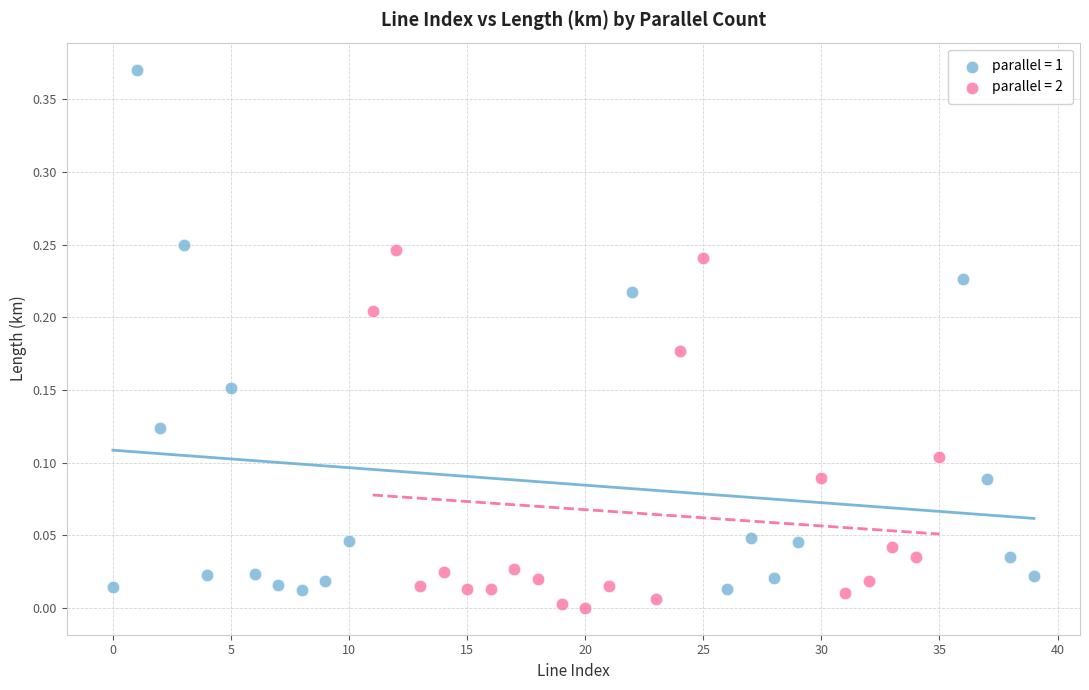

Which series has the largest Y range (max minus min)?

parallel = 1